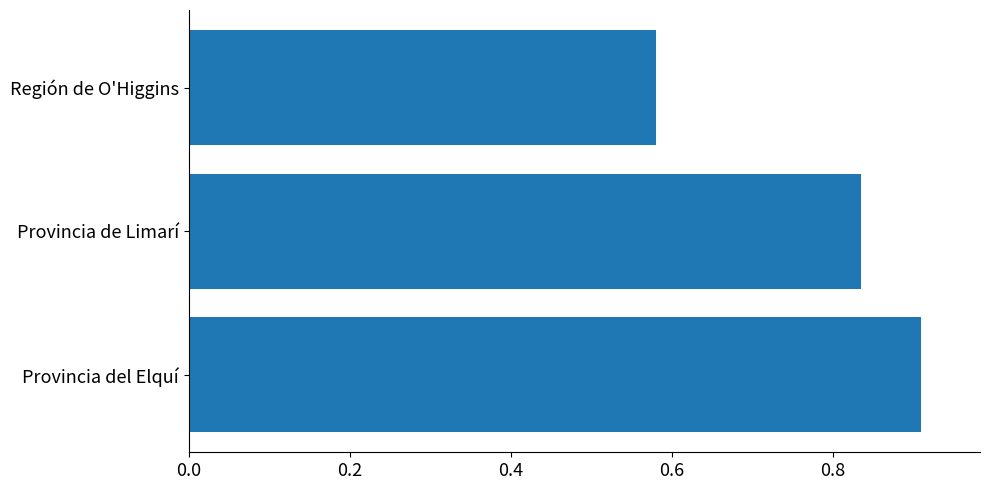

Which label corresponds to the smallest value in the chart?

Región de O'Higgins